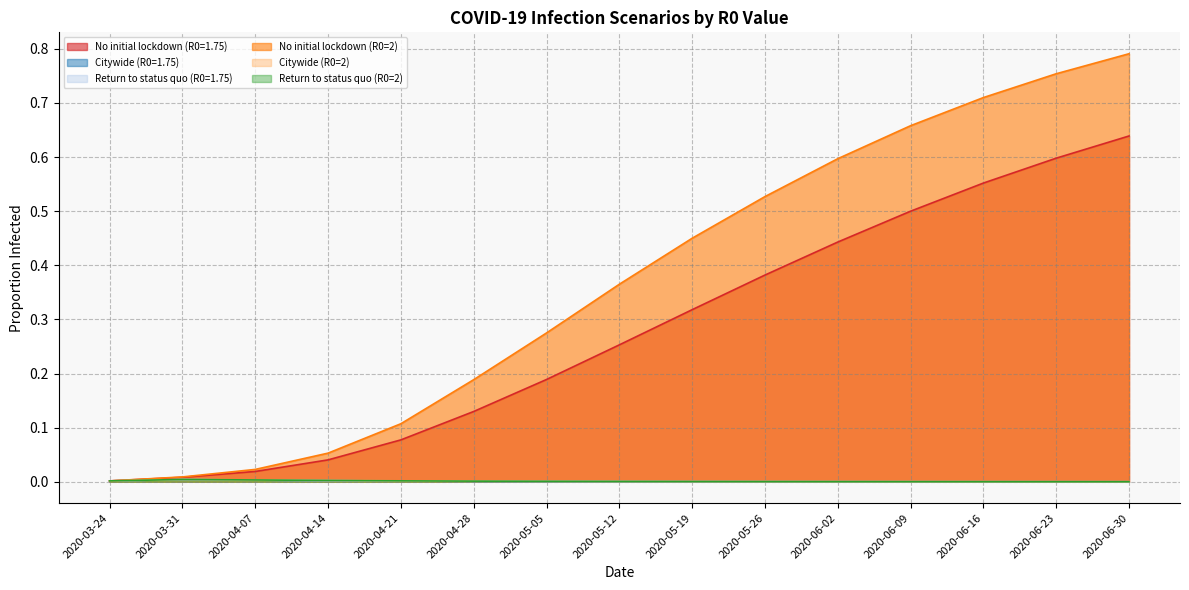

True or false: No initial lockdown (R0=2) and No initial lockdown (R0=1.75) cross at least once.

False